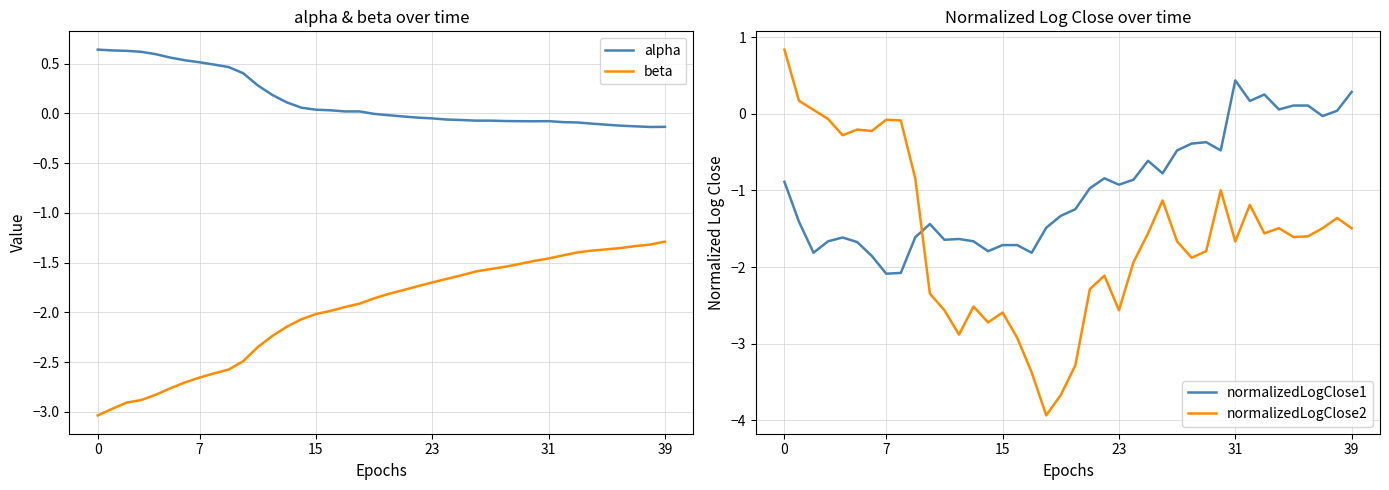

What are all the series names shown in the legend?

alpha, beta, normalizedLogClose1, normalizedLogClose2